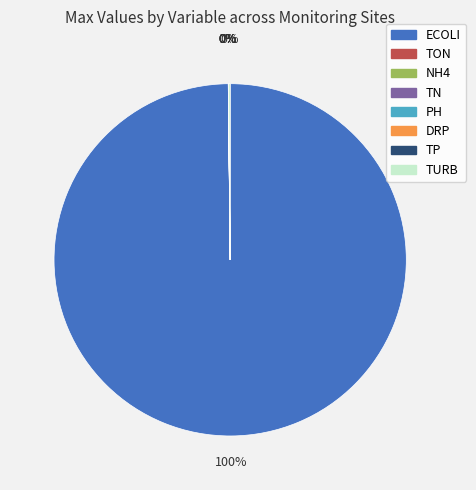

Is it true that ECOLI is 94% of the pie?

False